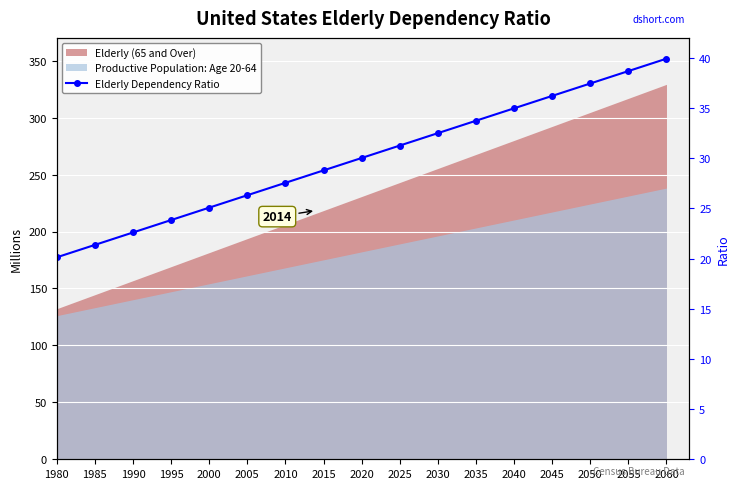

Reading left to right, list all the values displayed in this chart.

1980=20.1	1985=21.4	1990=22.6	1995=23.8	2000=25.1	2005=26.3	2010=27.6	2015=28.8	2020=30.0	2025=31.3	2030=32.5	2035=33.7	2040=35.0	2045=36.2	2050=37.5	2055=38.7	2060=39.9